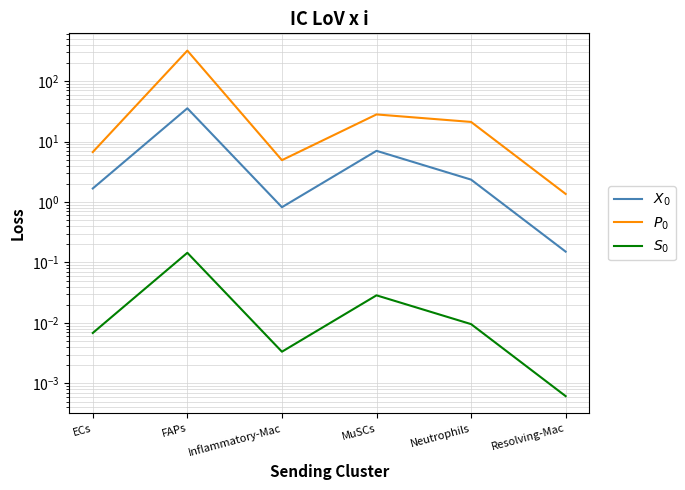

Is it true that $S_0$ equals 0.2 at FAPs?

False